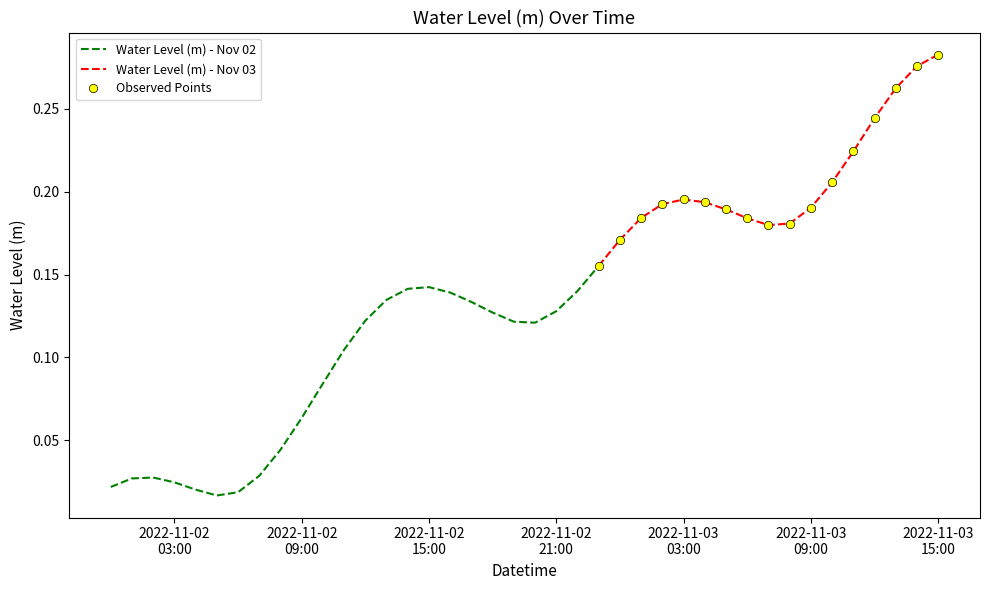

Reading left to right, extract all data points from this chart.

2022-11-02 00:00:00=0.0	2022-11-02 01:00:00=0.0	2022-11-02 02:00:00=0.0	2022-11-02 03:00:00=0.0	2022-11-02 04:00:00=0.0	2022-11-02 05:00:00=0.0	2022-11-02 06:00:00=0.0	2022-11-02 07:00:00=0.0	2022-11-02 08:00:00=0.0	2022-11-02 09:00:00=0.1	2022-11-02 10:00:00=0.1	2022-11-02 11:00:00=0.1	2022-11-02 12:00:00=0.1	2022-11-02 13:00:00=0.1	2022-11-02 14:00:00=0.1	2022-11-02 15:00:00=0.1	2022-11-02 16:00:00=0.1	2022-11-02 17:00:00=0.1	2022-11-02 18:00:00=0.1	2022-11-02 19:00:00=0.1	2022-11-02 20:00:00=0.1	2022-11-02 21:00:00=0.1	2022-11-02 22:00:00=0.1	2022-11-02 23:00:00=0.2	2022-11-03 00:00:00=0.2	2022-11-03 01:00:00=0.2	2022-11-03 02:00:00=0.2	2022-11-03 03:00:00=0.2	2022-11-03 04:00:00=0.2	2022-11-03 05:00:00=0.2	2022-11-03 06:00:00=0.2	2022-11-03 07:00:00=0.2	2022-11-03 08:00:00=0.2	2022-11-03 09:00:00=0.2	2022-11-03 10:00:00=0.2	2022-11-03 11:00:00=0.2	2022-11-03 12:00:00=0.2	2022-11-03 13:00:00=0.3	2022-11-03 14:00:00=0.3	2022-11-03 15:00:00=0.3